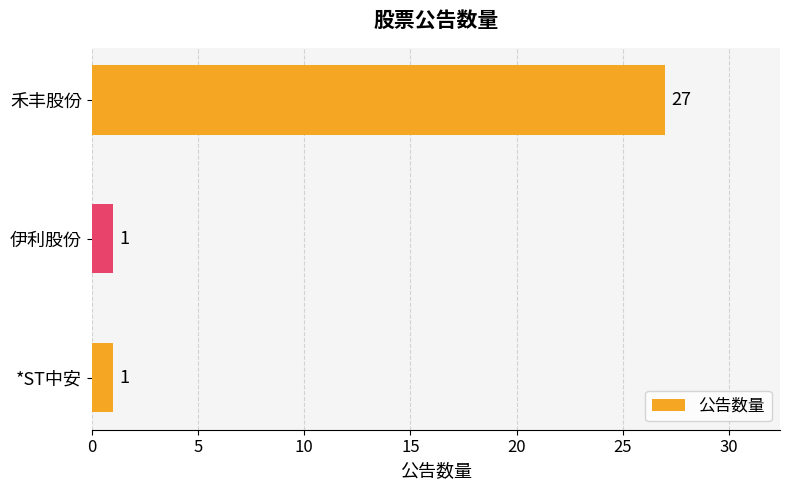

What is the change in value from 伊利股份 to 禾丰股份?

+26